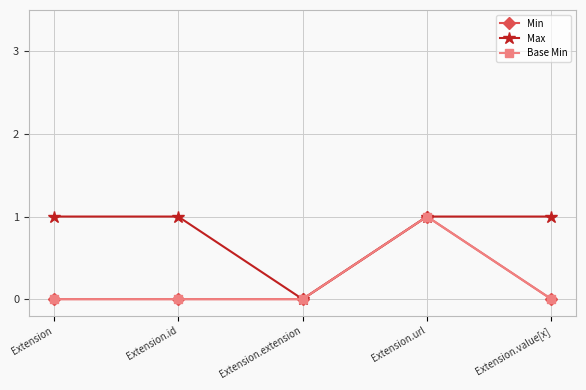

Is this an area chart (filled region under the line)?

No